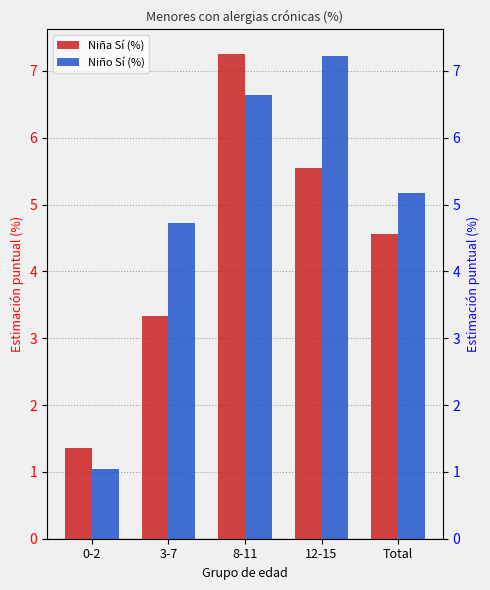

At which category does the chart reach its peak across all series?

8-11